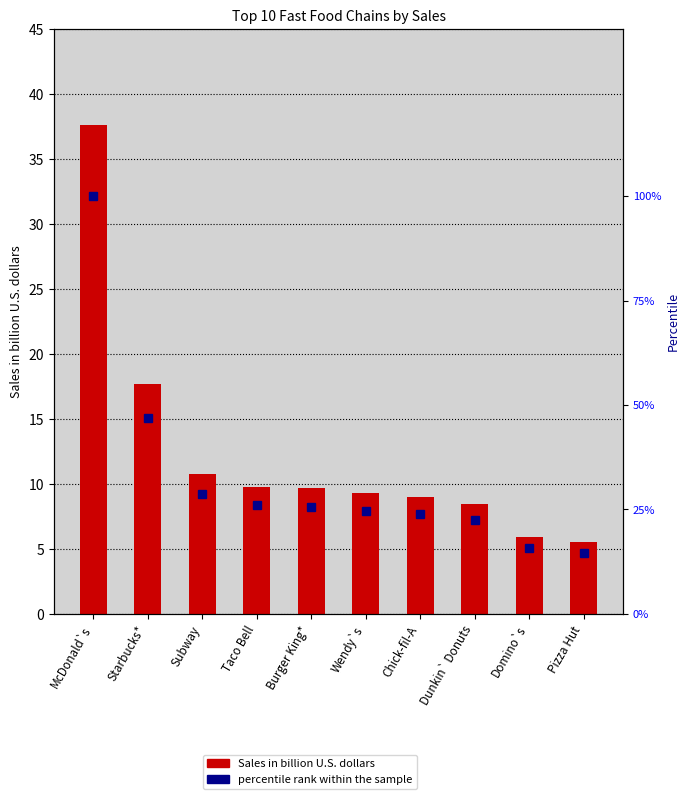

What are all the series names shown in the legend?

Sales in billion U.S. dollars, percentile rank within the sample